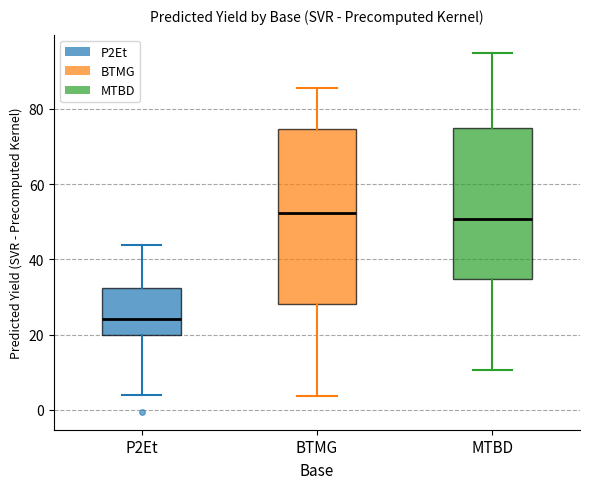

Which box has the lowest median line?

P2Et